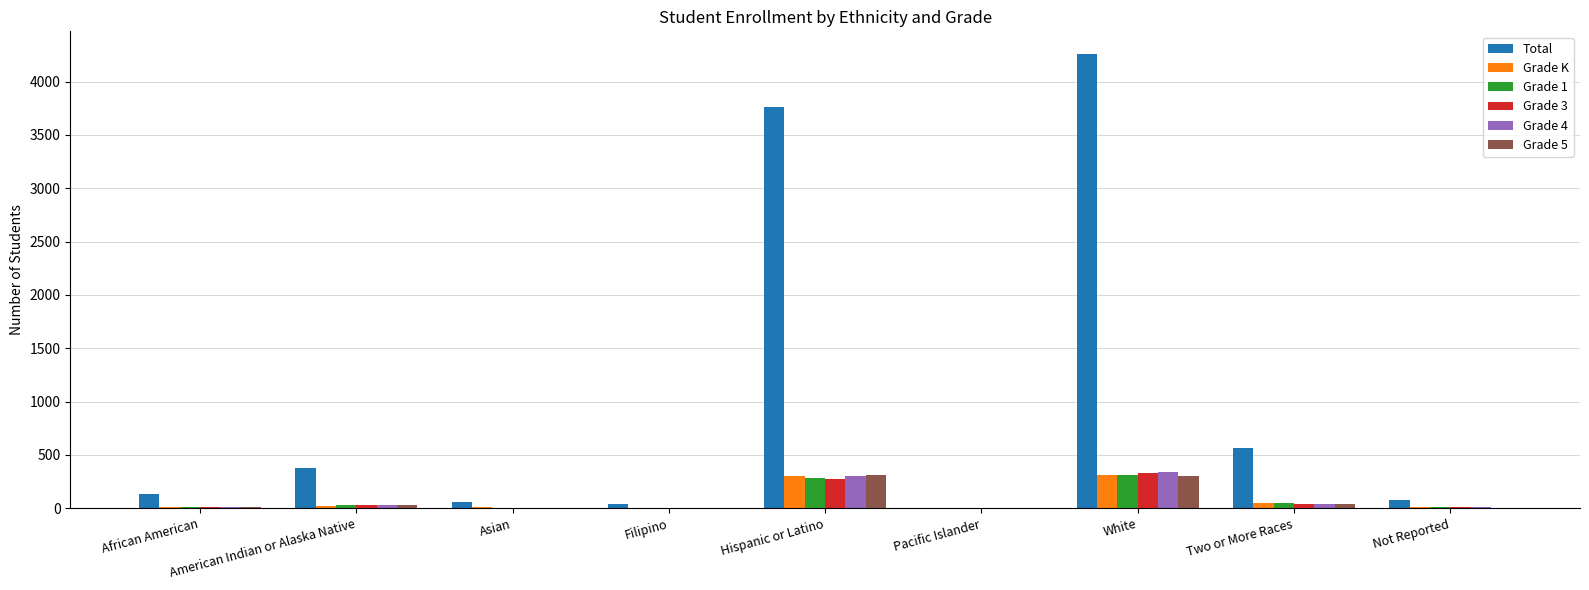

At which category is the sum across all series the highest?

White